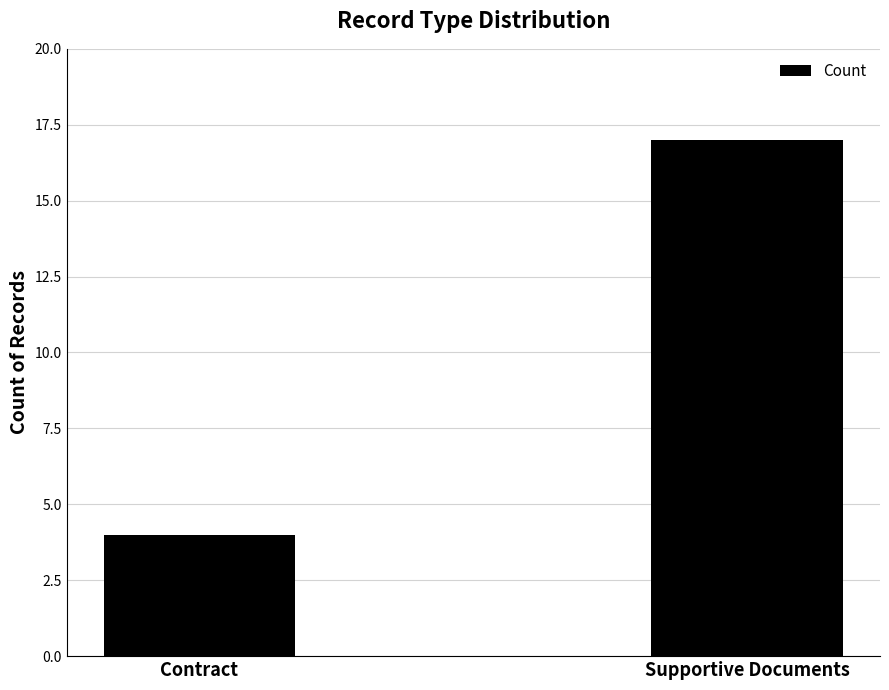

Approximately how many times larger is the value at Supportive Documents compared to Contract?

4.2